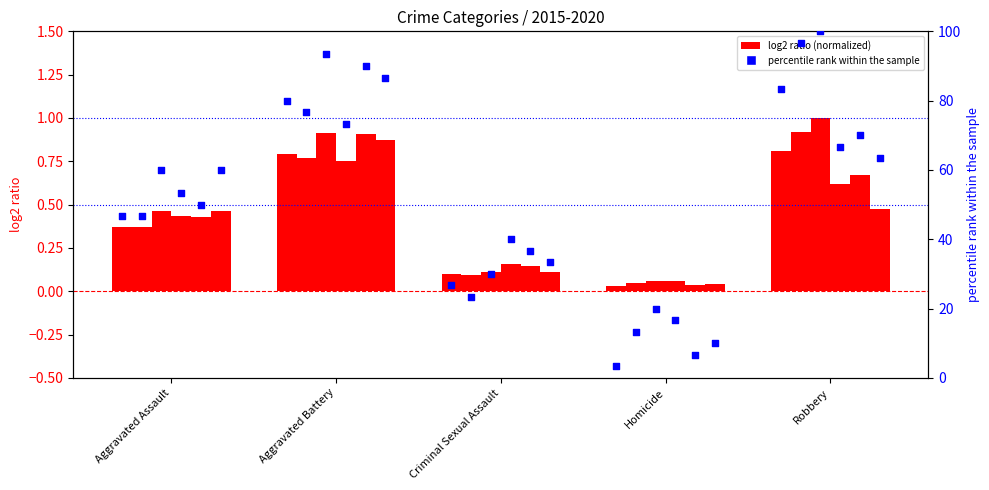

Approximately how many times larger is the value at Robbery compared to Aggravated Assault?

1.8